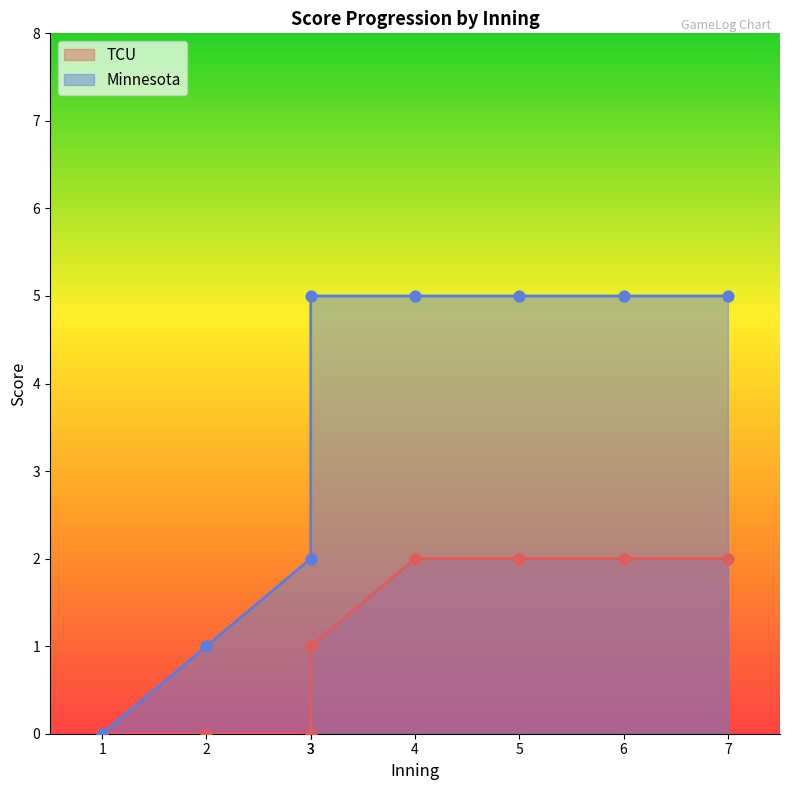

What are all the series names shown in the legend?

TCU, Minnesota